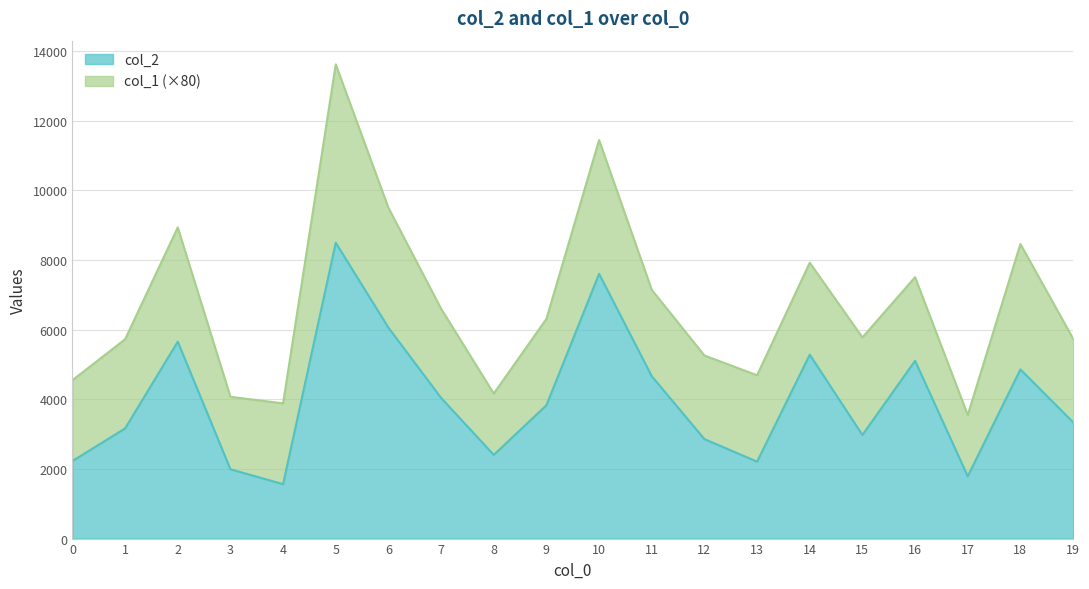

Rank the categories by value from lowest to highest.

4, 17, 3, 13, 0, 8, 12, 15, 1, 19, 9, 7, 11, 18, 16, 14, 2, 6, 10, 5